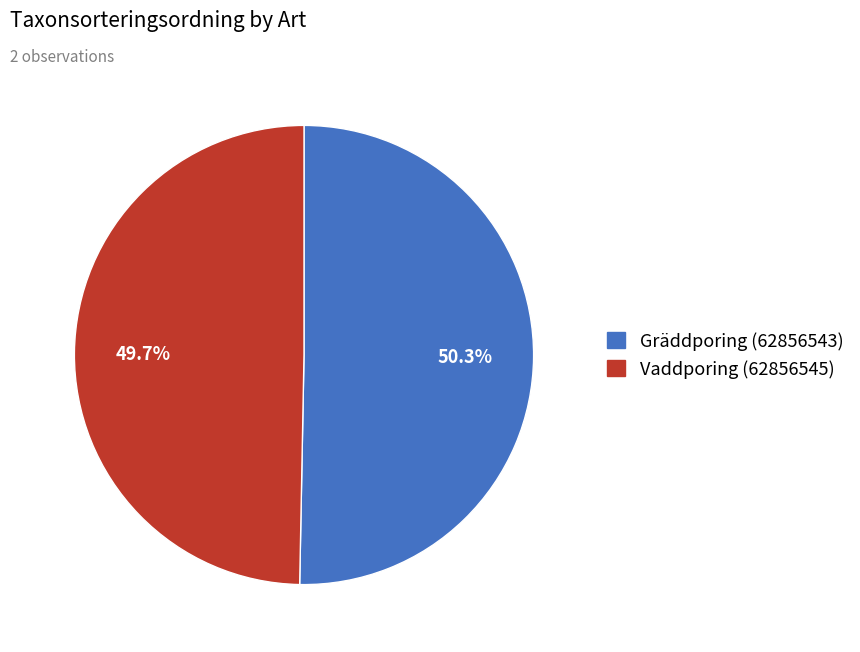

Approximately how many times larger is the value at Gräddporing (62856543) compared to Vaddporing (62856545)?

1.0